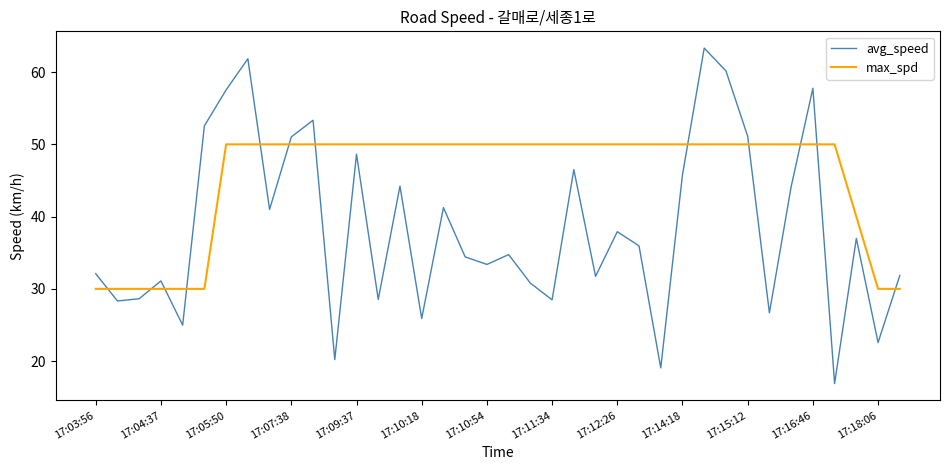

What is the lowest value of the avg_speed series?

16.9